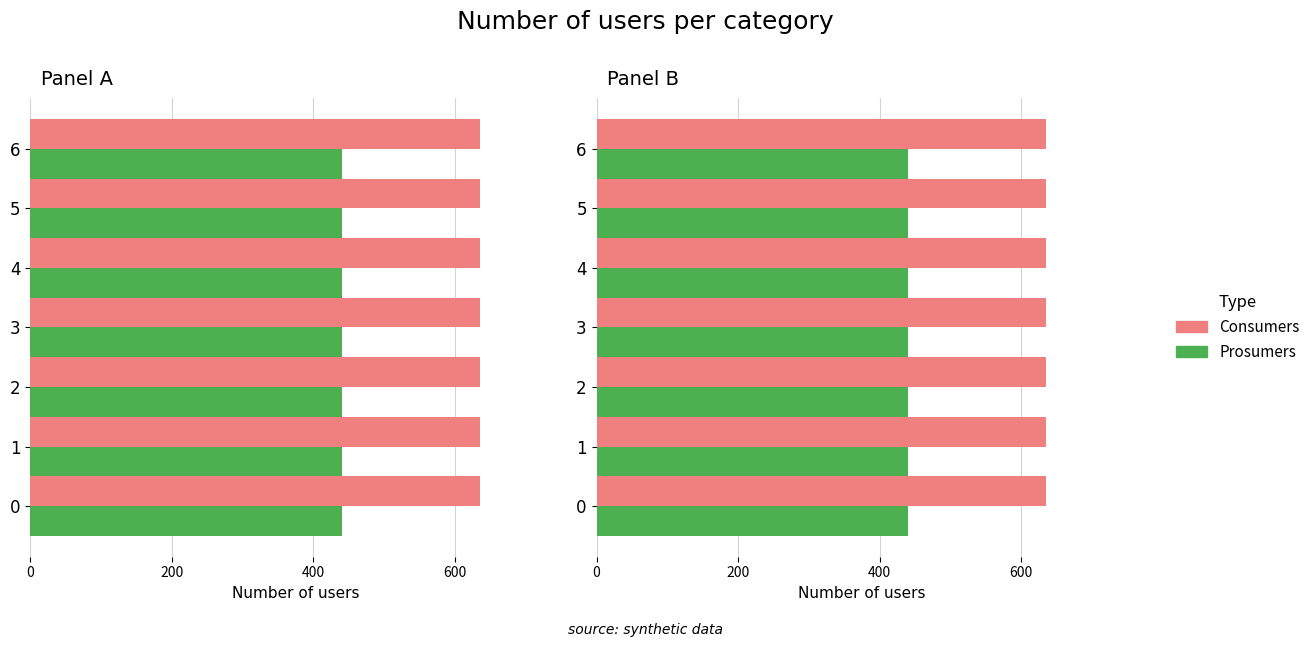

What is the value of the Consumers bar at the 6th from the left?

635